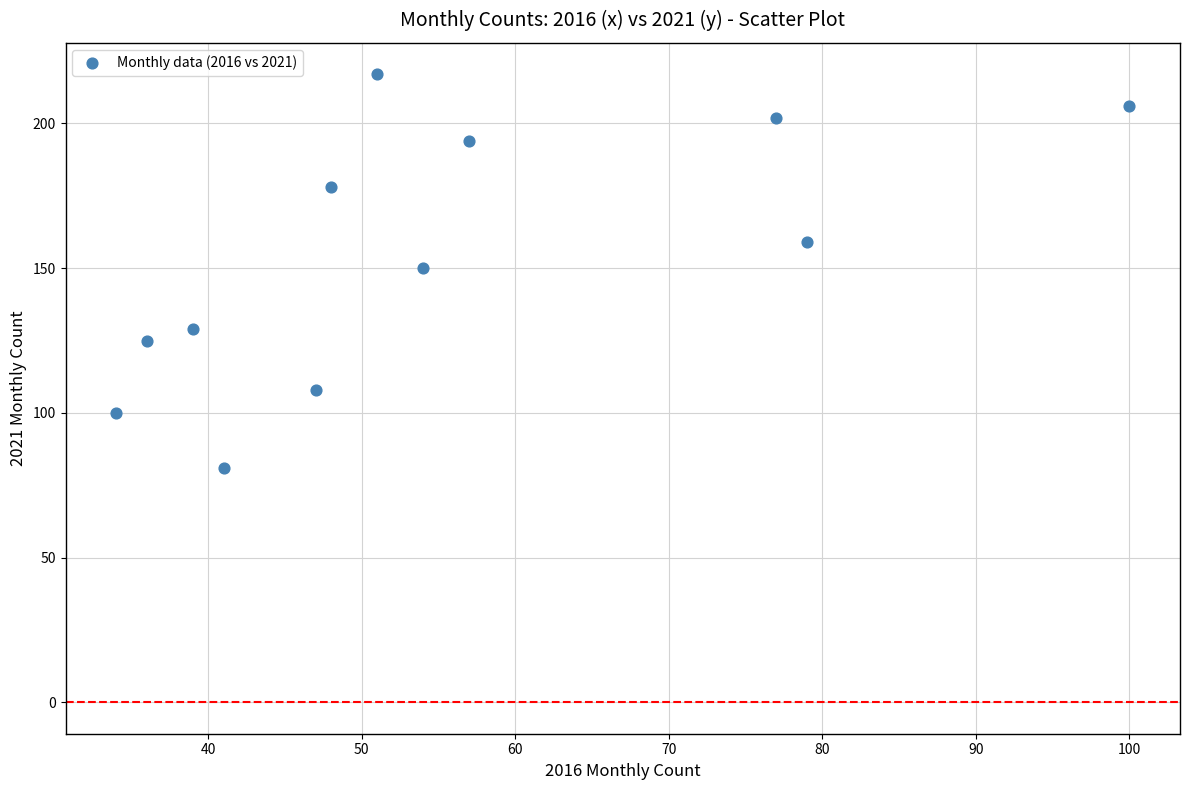

What is the average Y value?

154